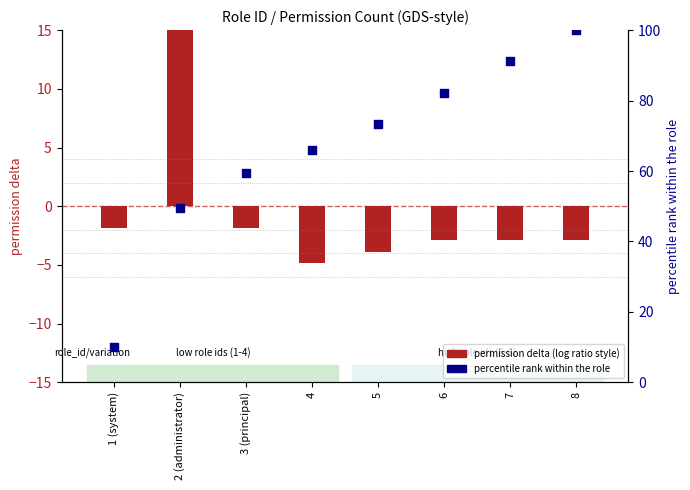

What are all the series names shown in the legend?

permission delta (log ratio style), percentile rank within the role